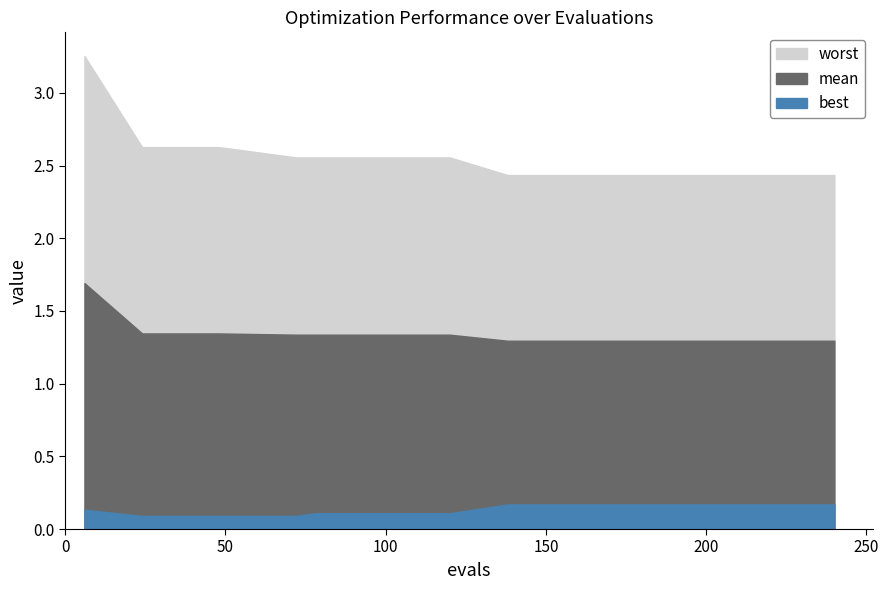

True or false: mean has a value of 1.3 at 138.

True